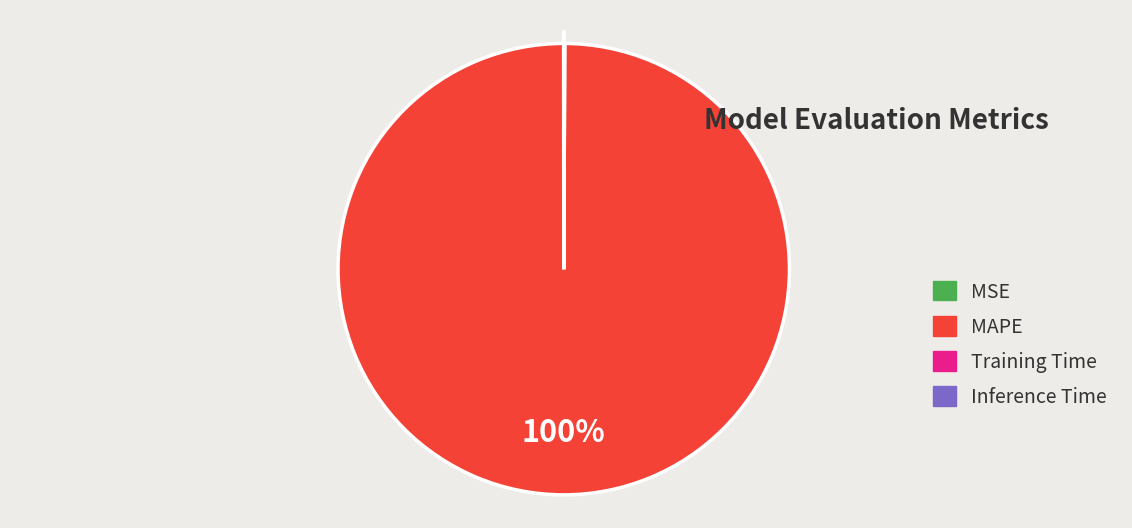

To the nearest percent, what is the average slice percentage?

25%